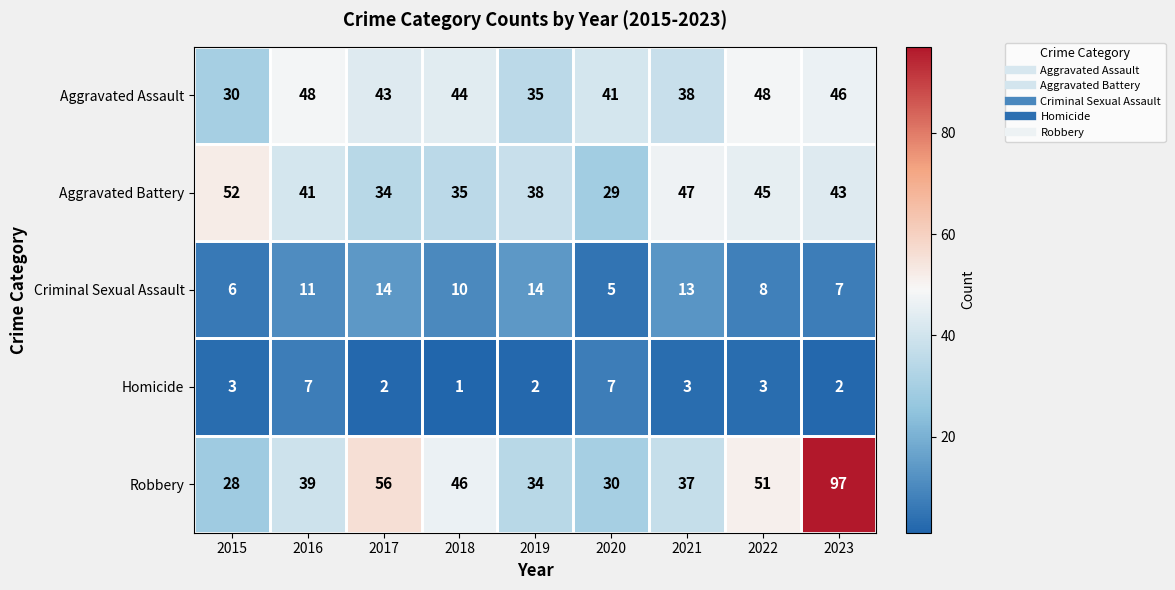

True or false: Robbery has a value of 8 at 2015.

False